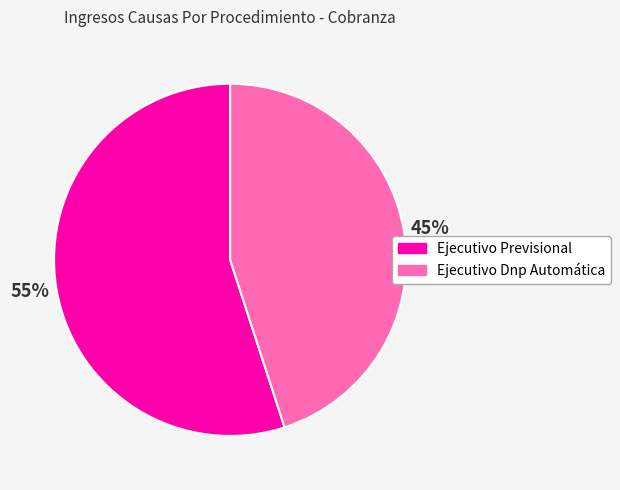

To the nearest percent, what is the difference between the largest and smallest slice percentages?

10%